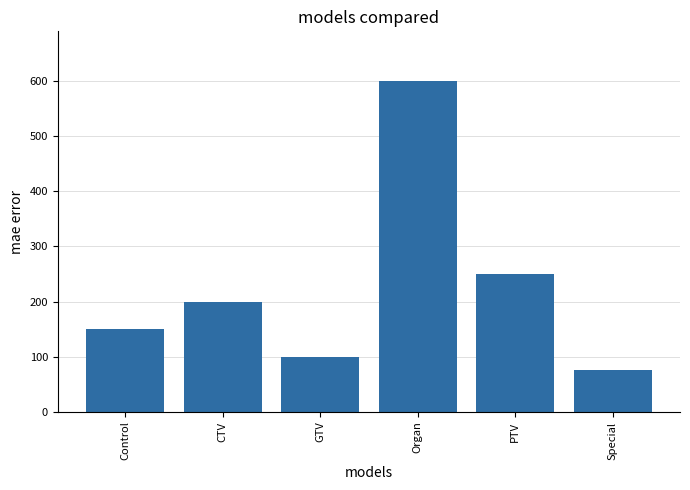

Rank the categories by value from lowest to highest.

Special, GTV, Control, CTV, PTV, Organ